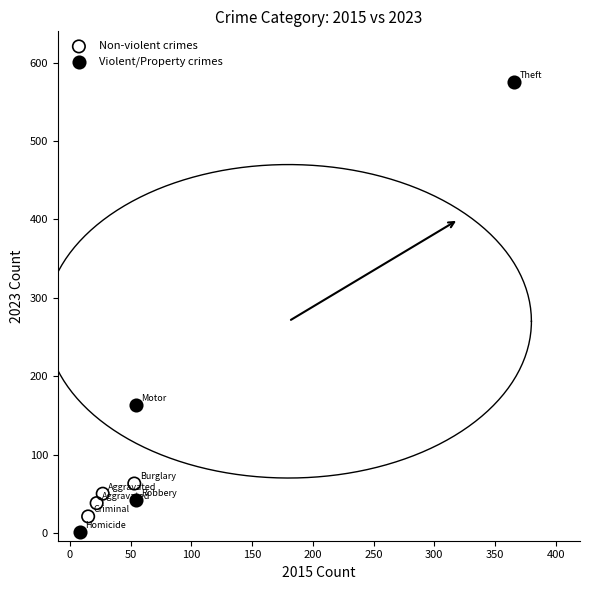

Which series reaches the maximum Y coordinate?

Violent/Property crimes